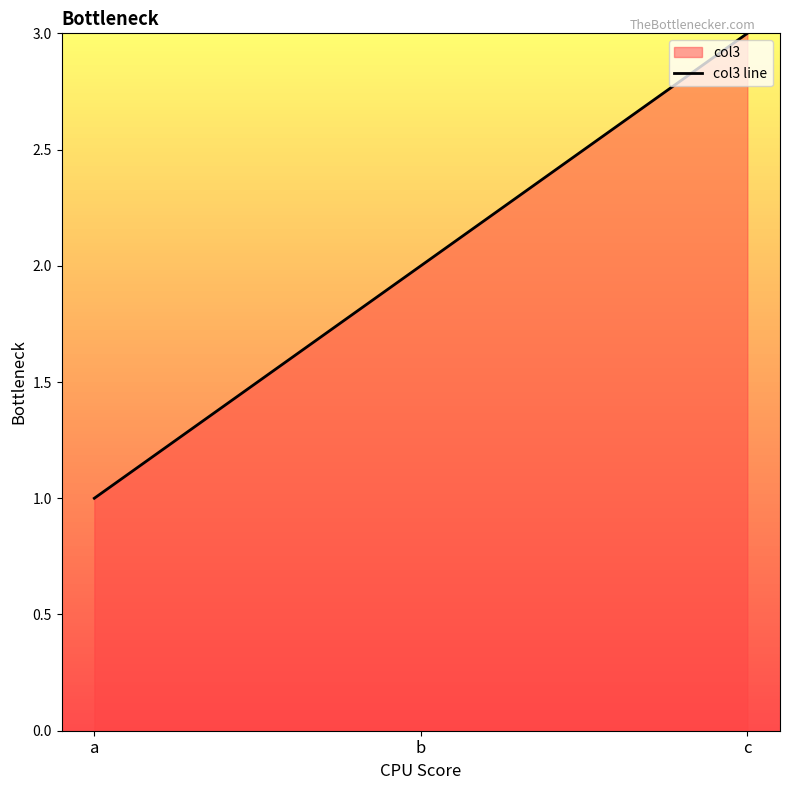

What is the sum of the values at a and b?

3